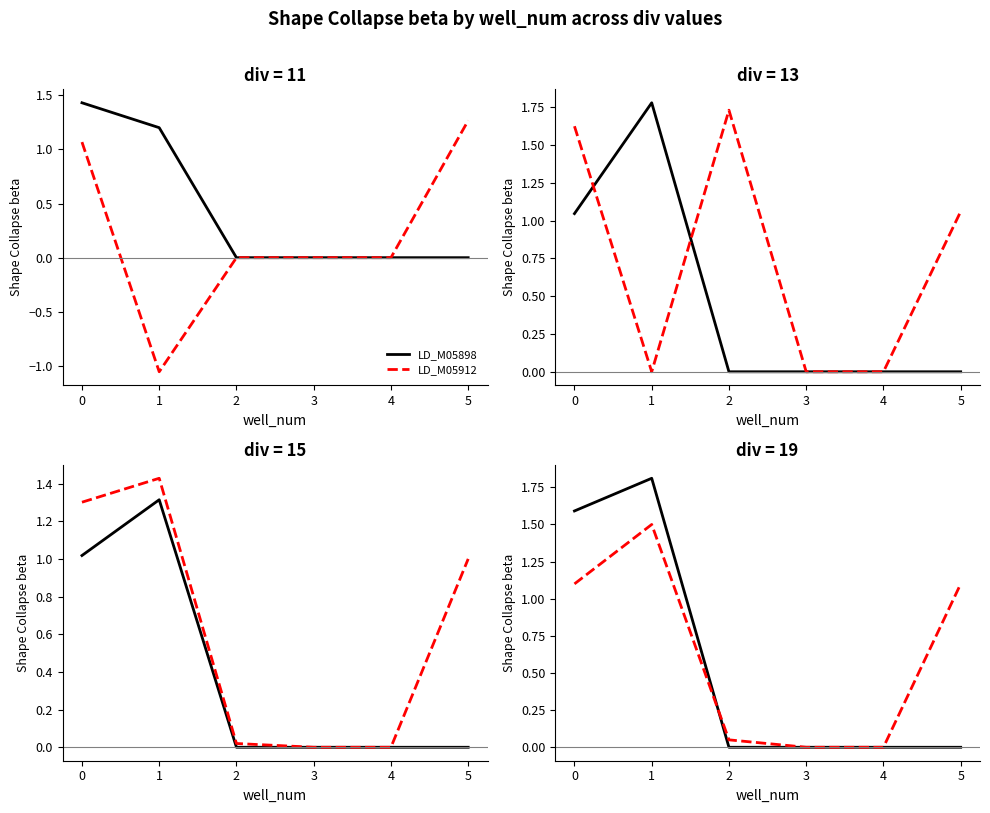

How many values in the LD_M05912 series exceed 1?

3